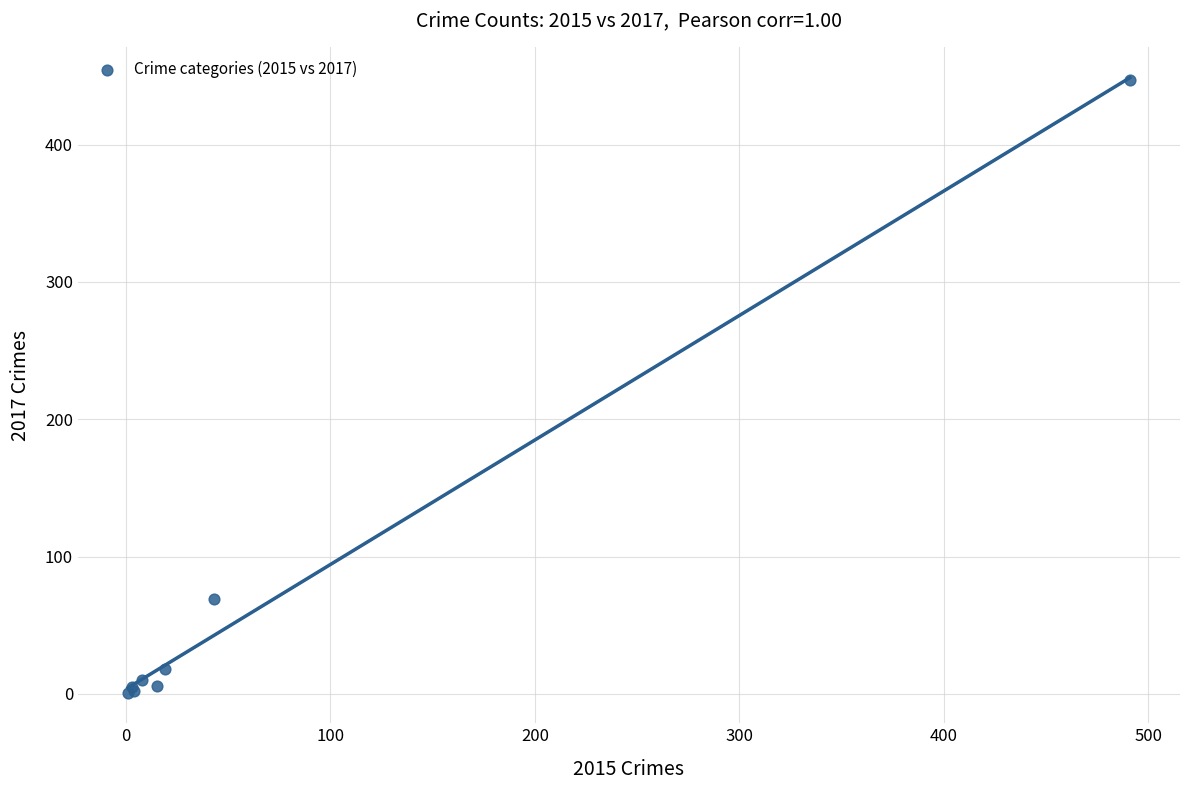

What Y value in the scatter plot is closest to 224?

69